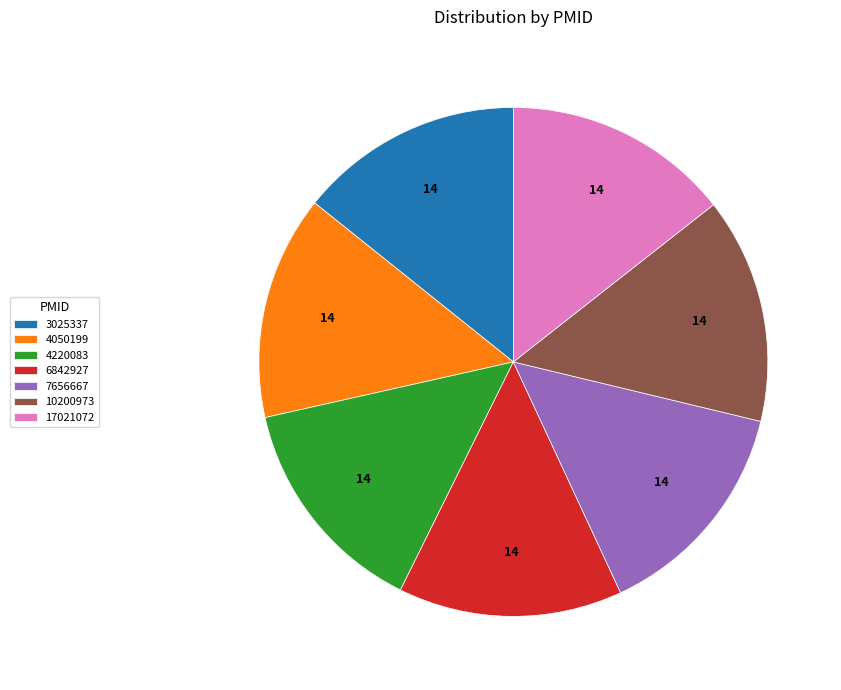

What is the ratio of the value at 10200973 to the value at 6842927?

1.0